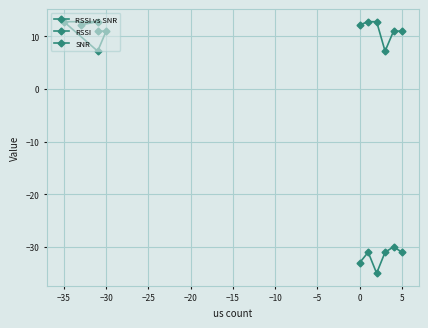

How many values in the RSSI vs SNR series exceed 12?

3